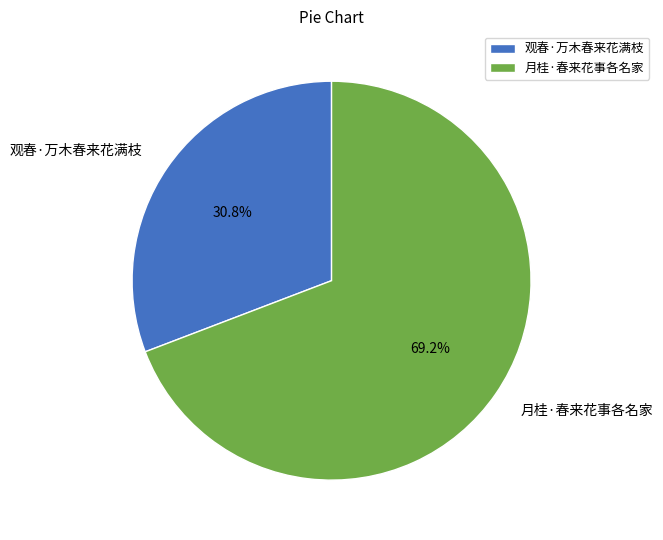

What is the ratio of the value at 观春·万木春来花满枝 to the value at 月桂·春来花事各名家?

0.4